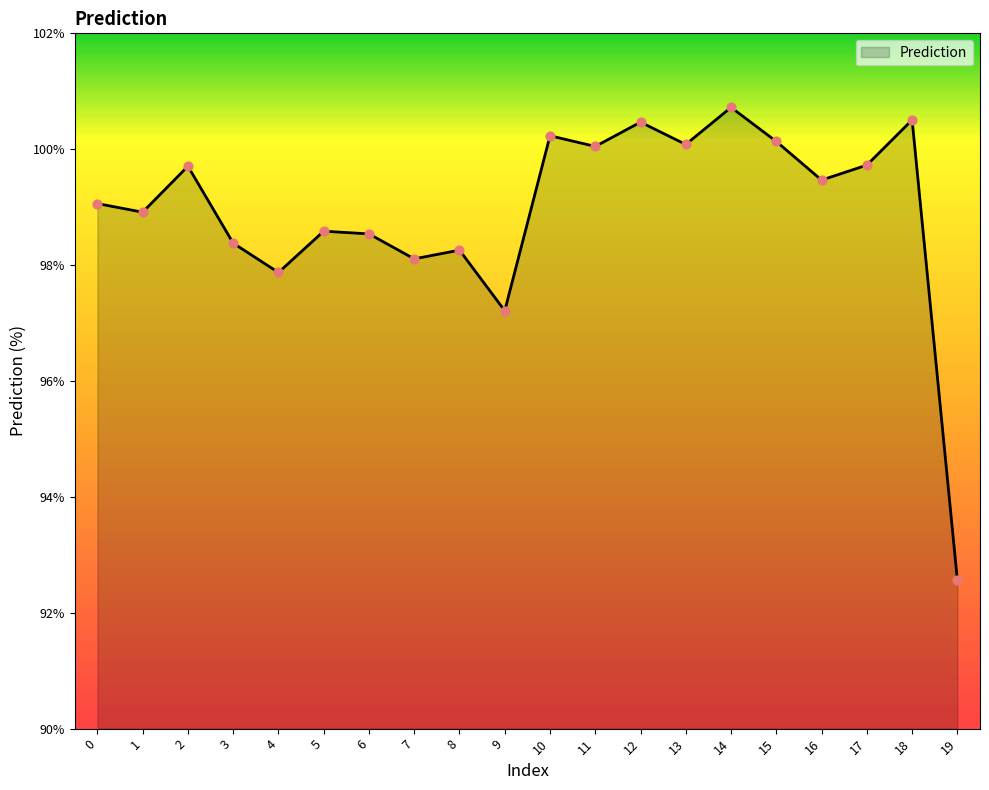

Between 13 and 17, which is larger?

13